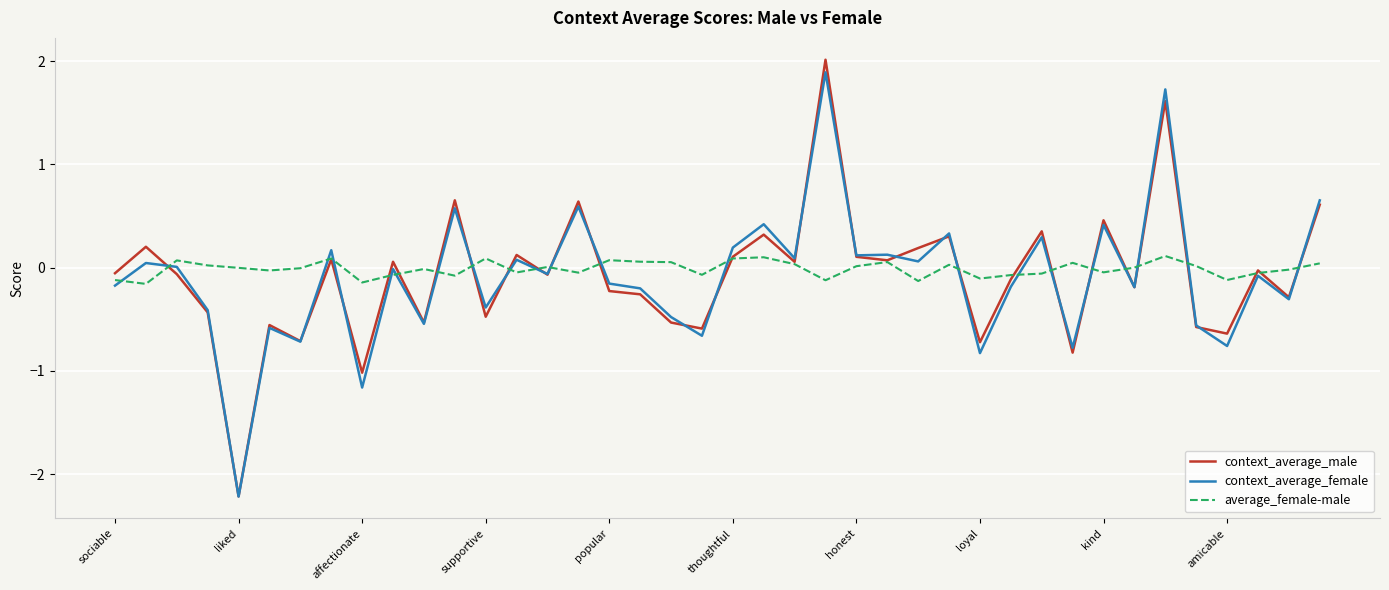

Which series has the largest range (max minus min)?

context_average_male